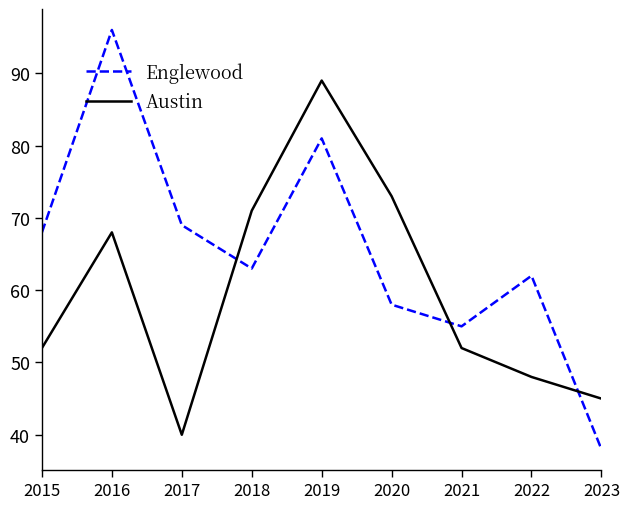

Which series has the widest spread of values?

Englewood